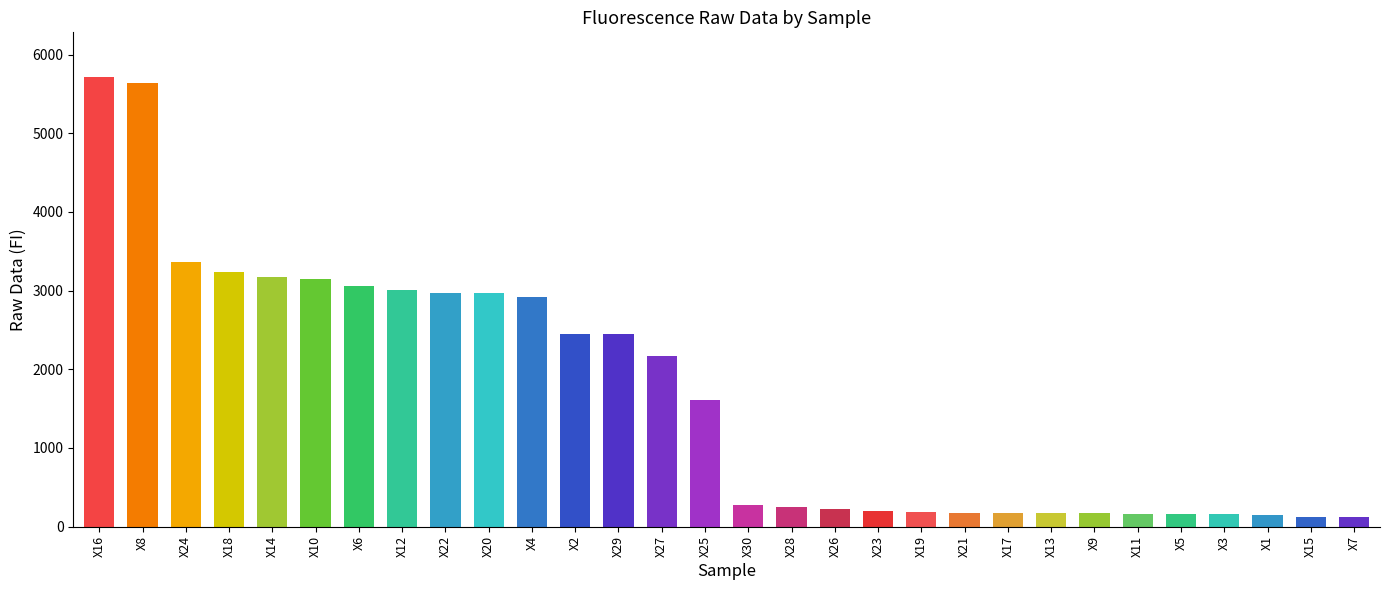

What is the change in value from X20 to X28?

-2713